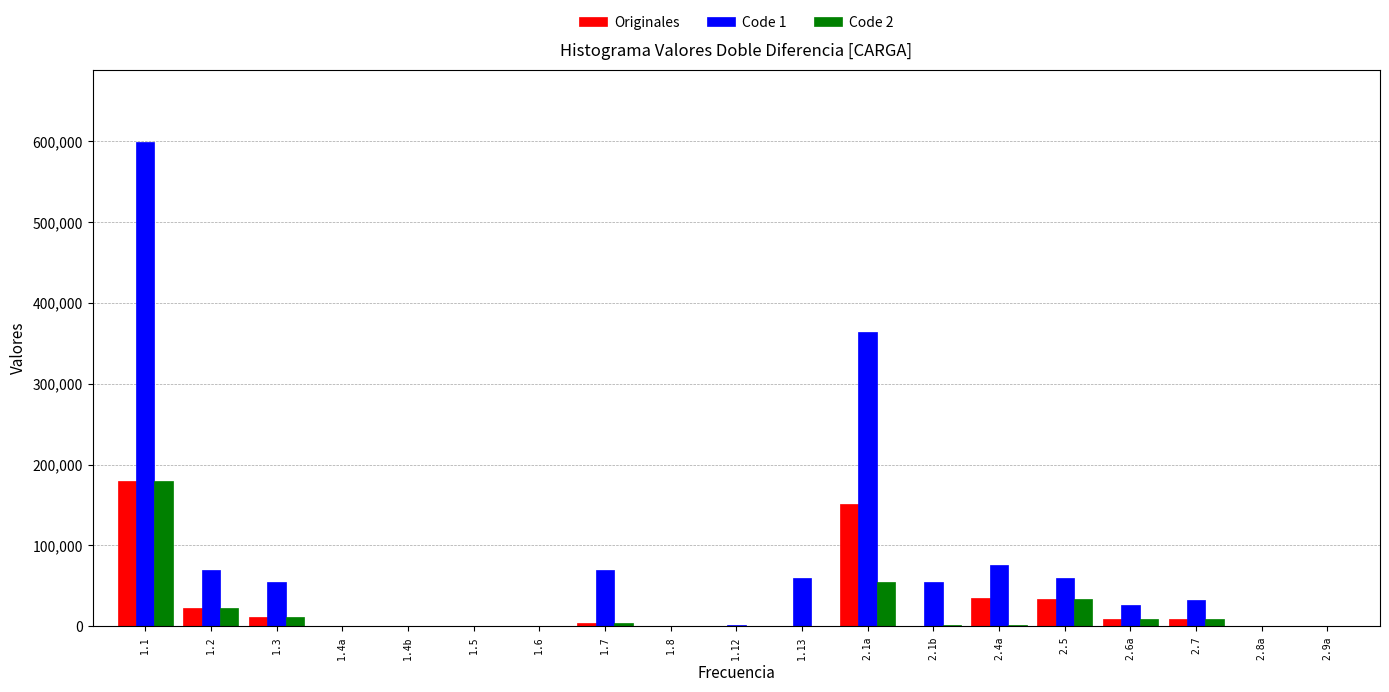

At which category is the sum across all series the highest?

1.1